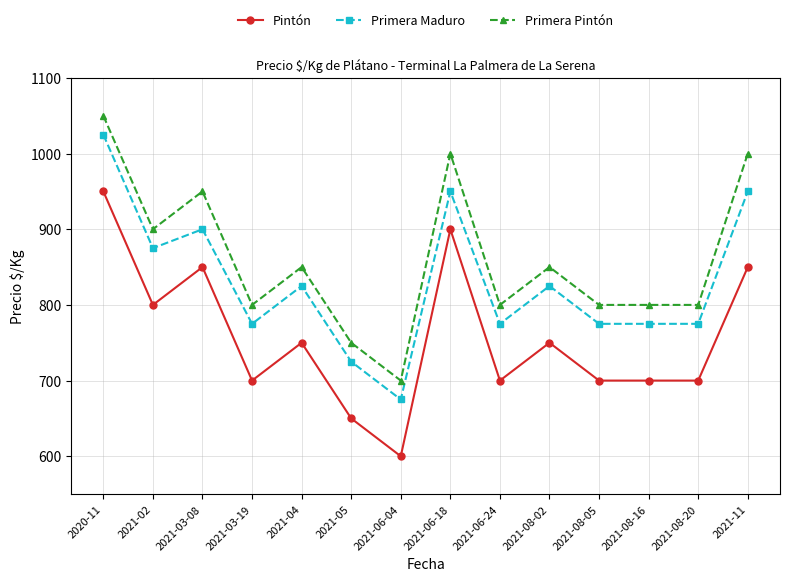

What is the maximum value shown in the chart?

1050